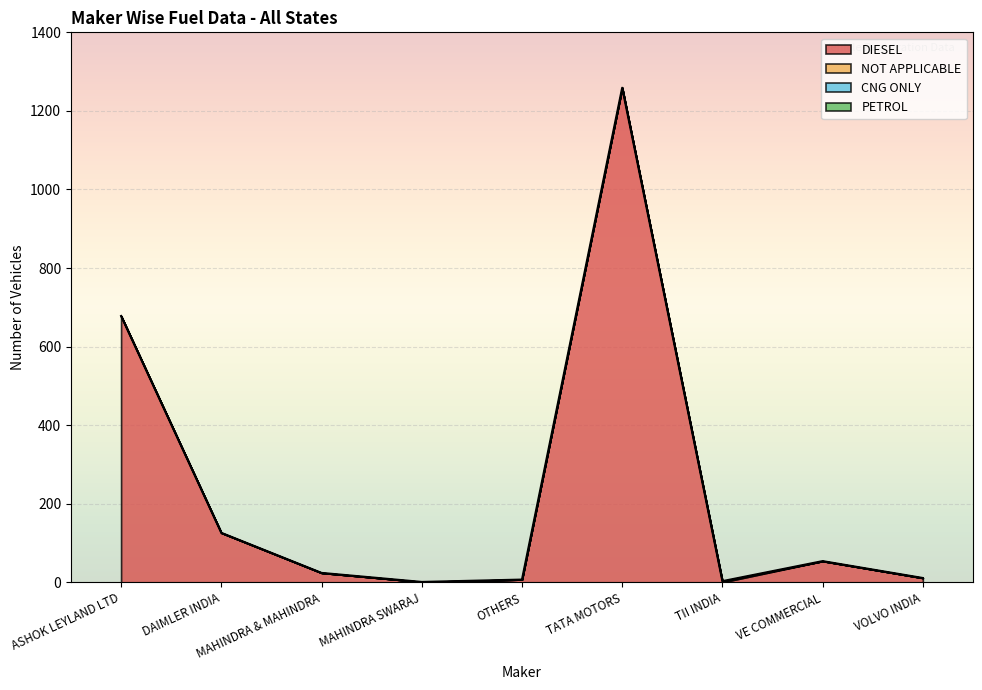

Which series has the widest spread of values?

DIESEL